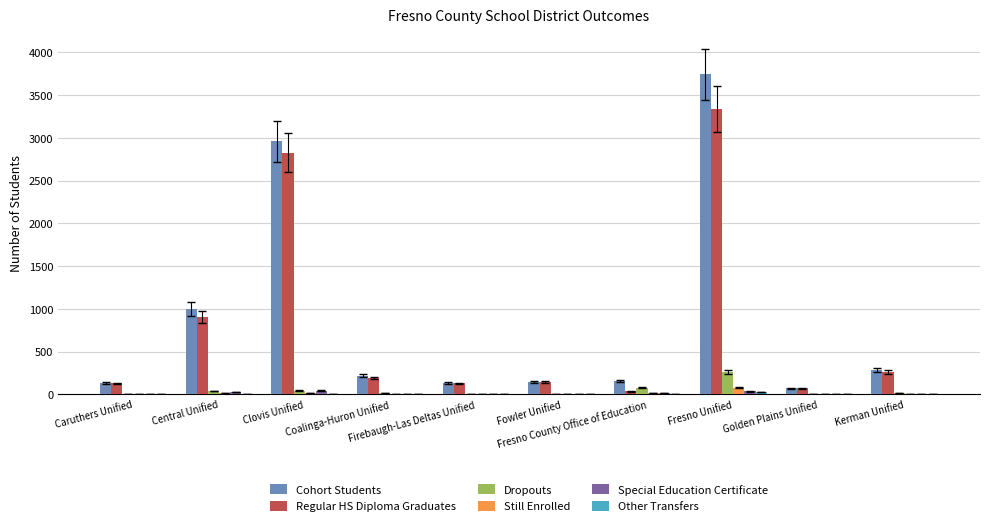

What is the sum of all Still Enrolled values?

149